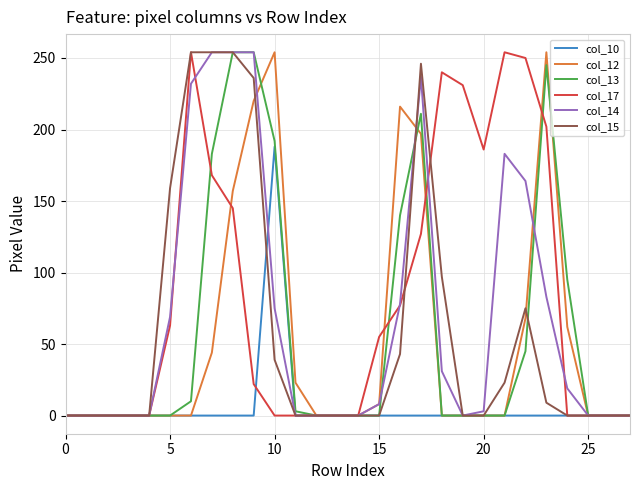

Which series has the largest total across all categories?

col_17